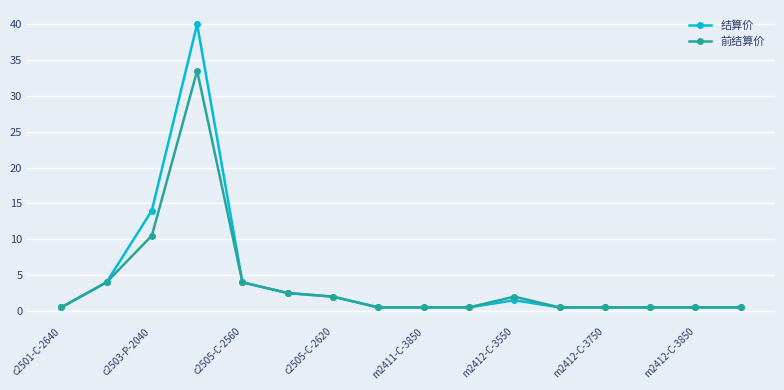

True or false: 结算价 has more than 0 interior local peaks.

True